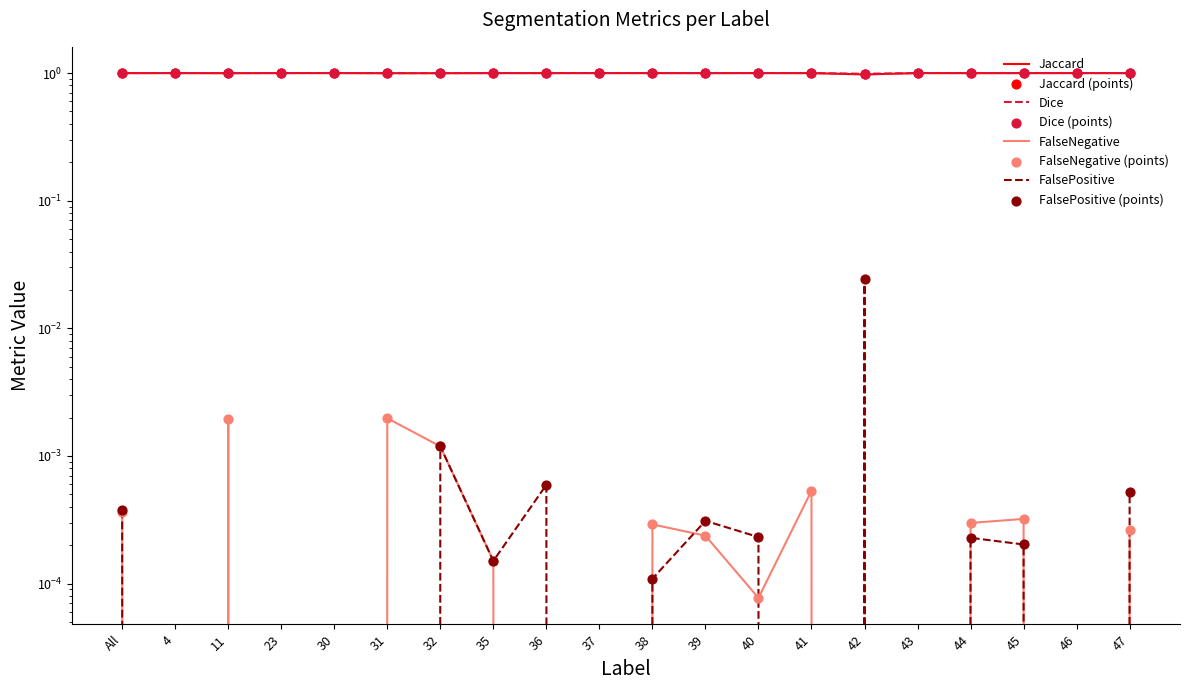

At how many categories does at least one series exceed 0?

20